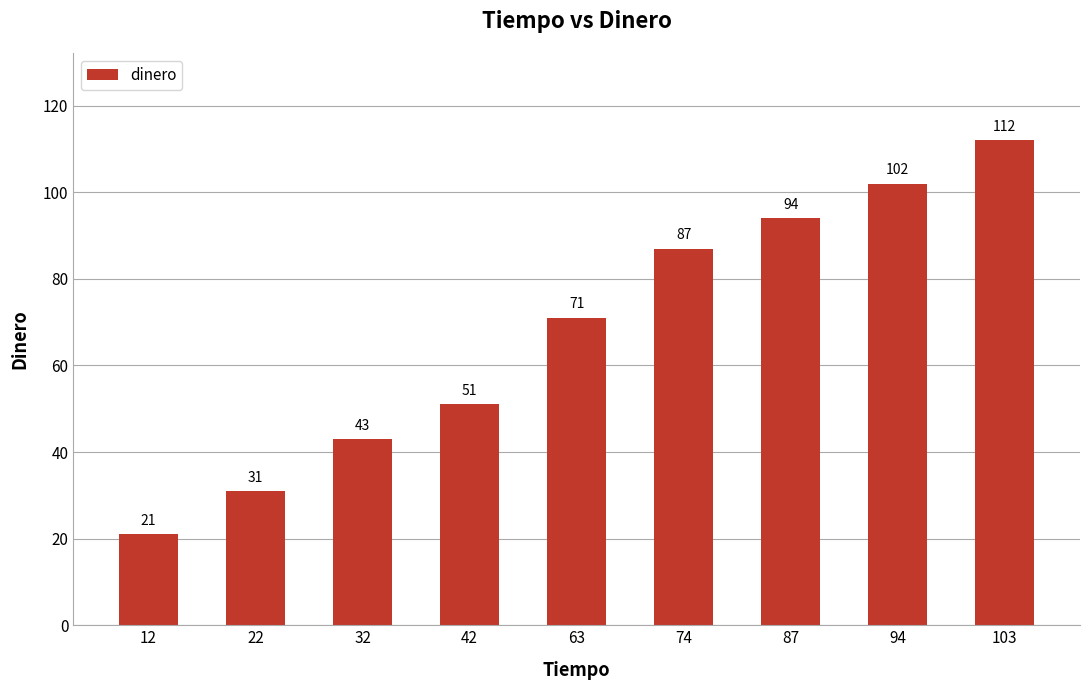

Which label corresponds to the smallest value in the chart?

12